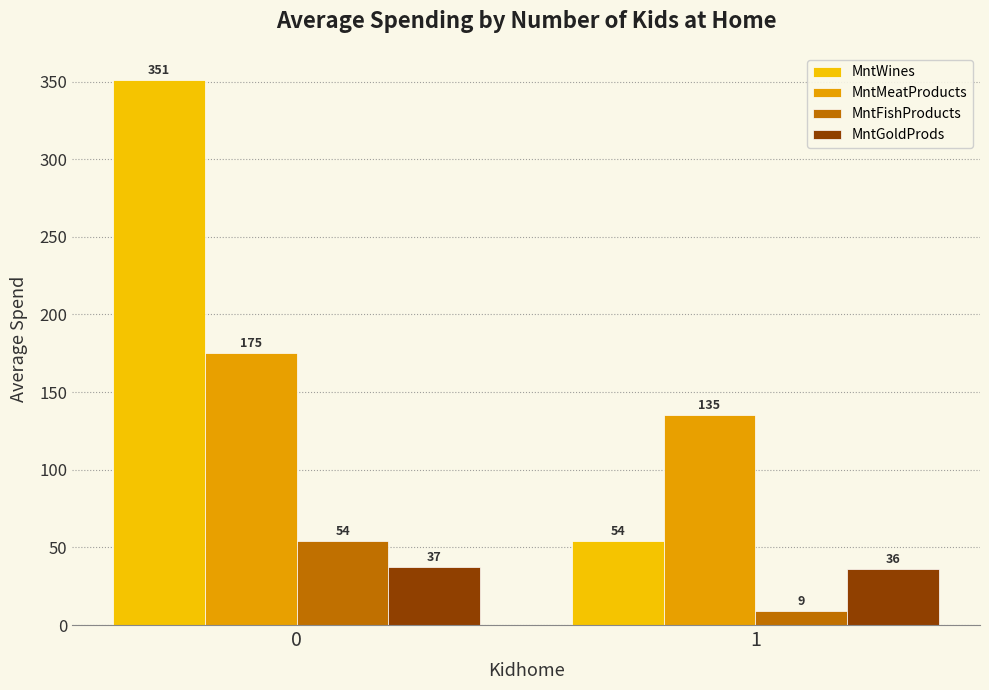

True or false: MntFishProducts has a value of 54.2 at 0.

True